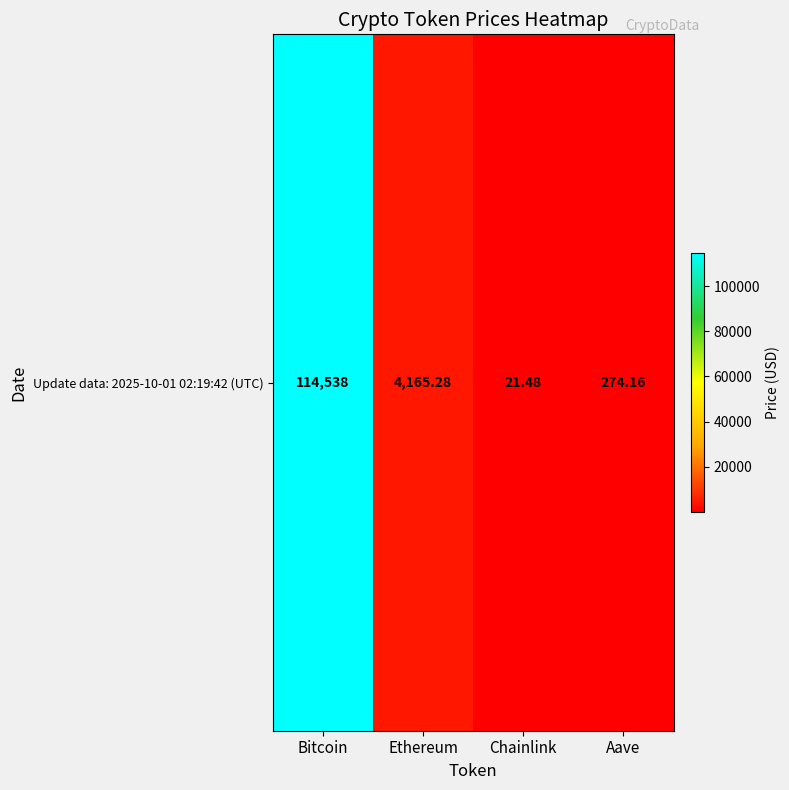

What is the average value?

29749.7